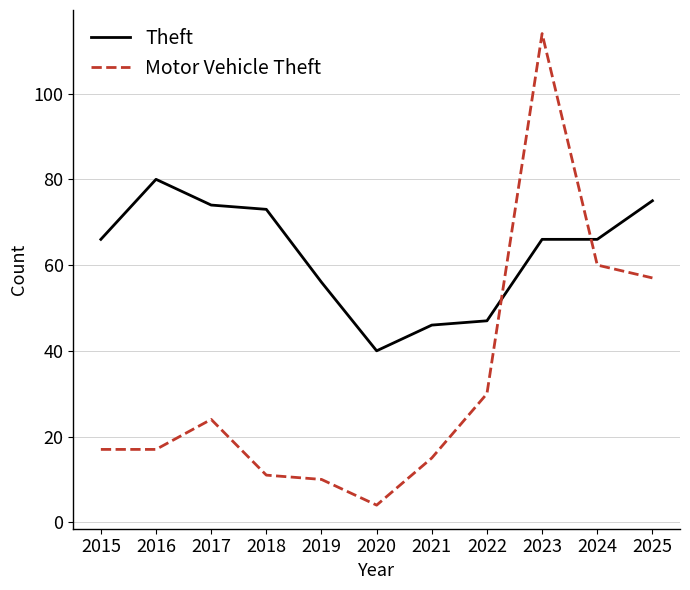

Which series changed the most between 2017 and 2019?

Theft